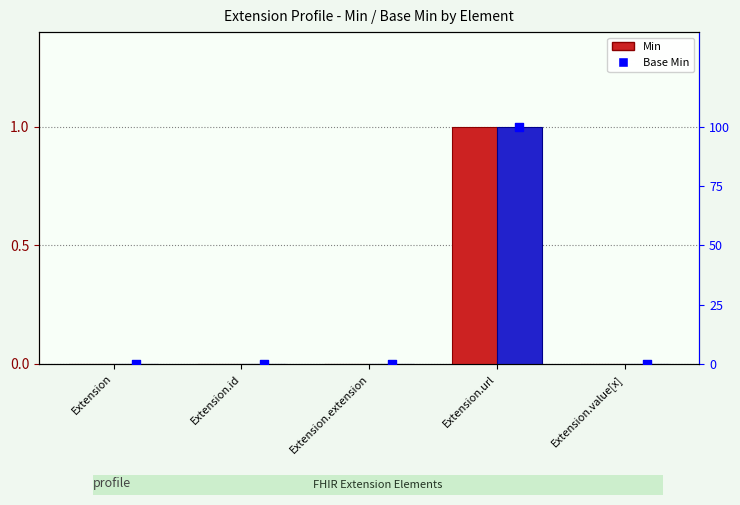

At which category is the sum across all series the highest?

Extension.url